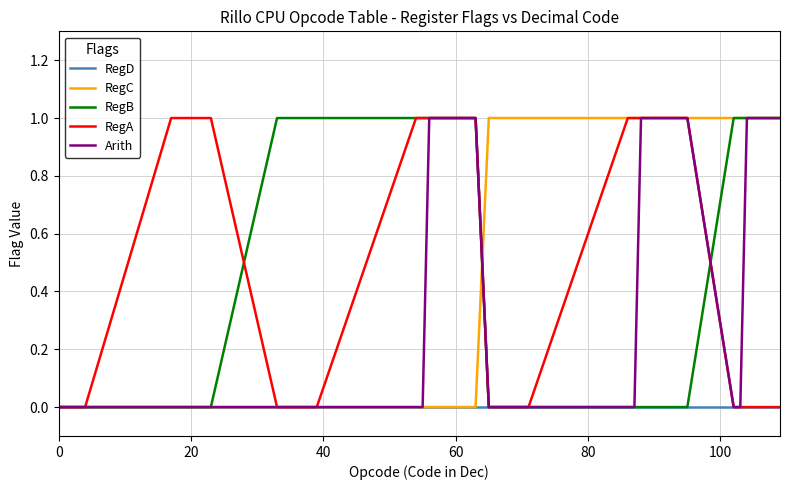

What are all the series names shown in the legend?

RegD, RegC, RegB, RegA, Arith